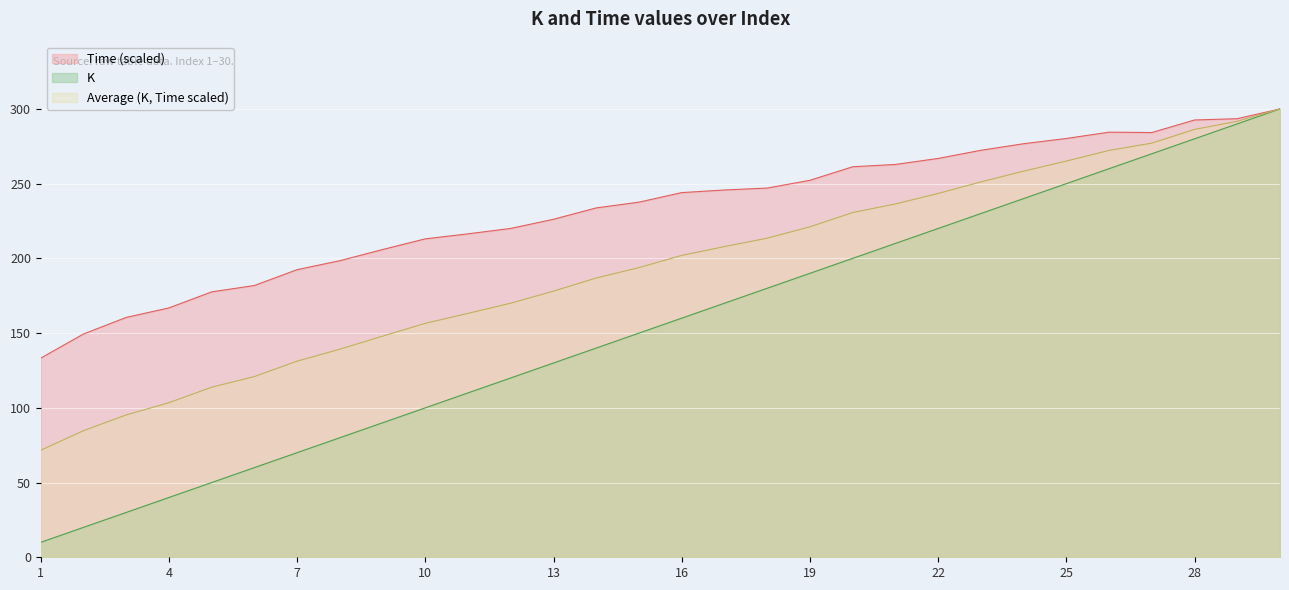

Which series has the widest spread of values?

K